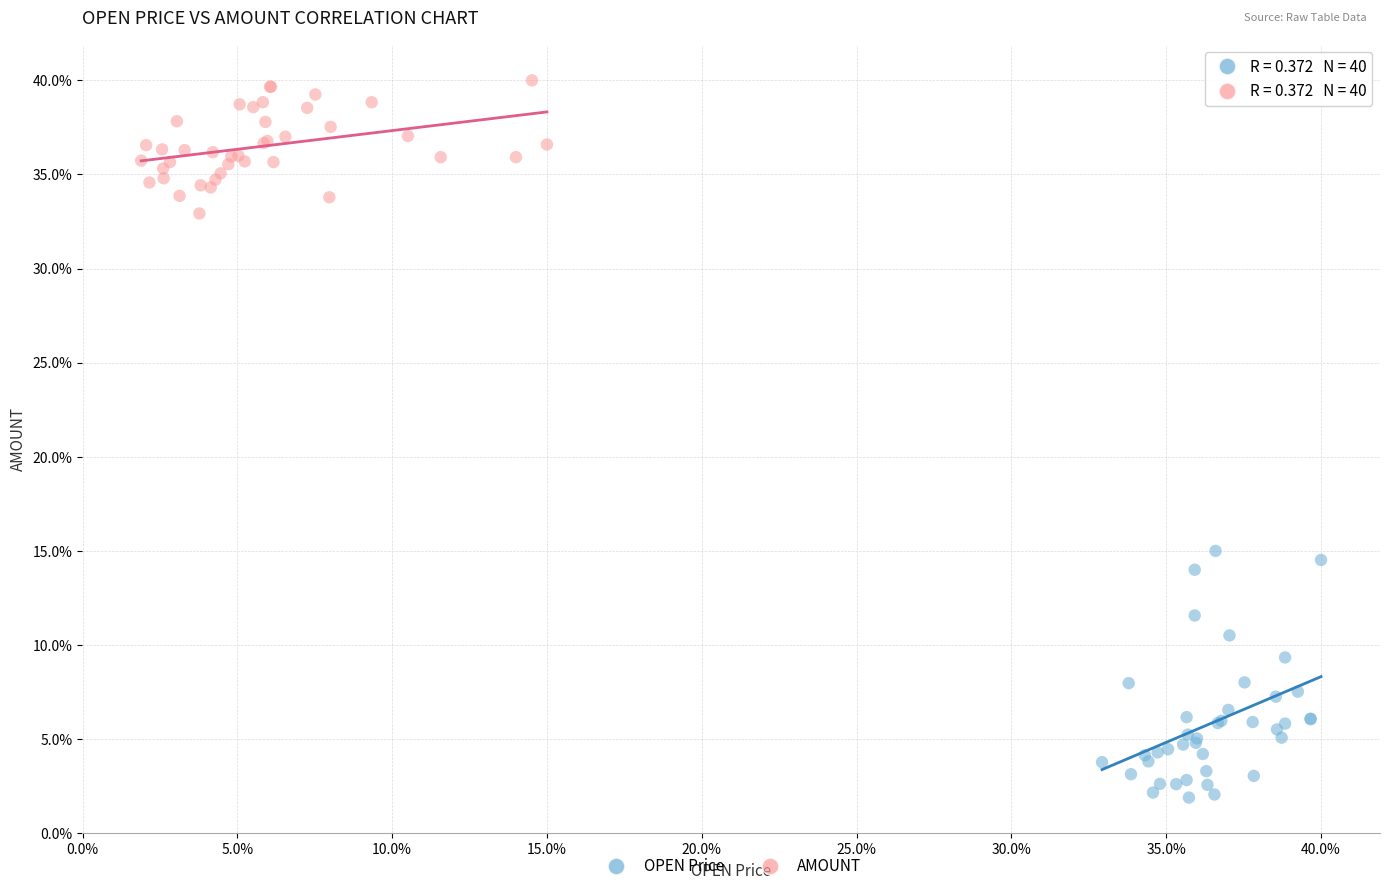

Which series reaches the minimum Y coordinate?

OPEN Price